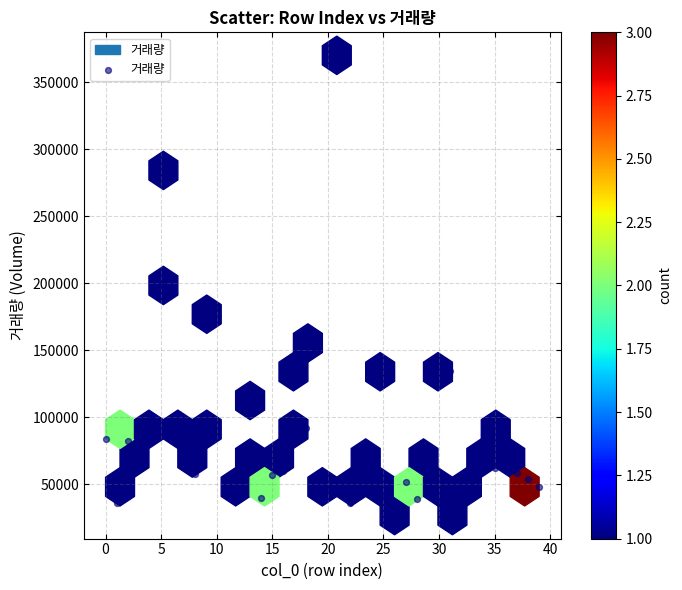

What is the range of Y values (max minus min)?

343448